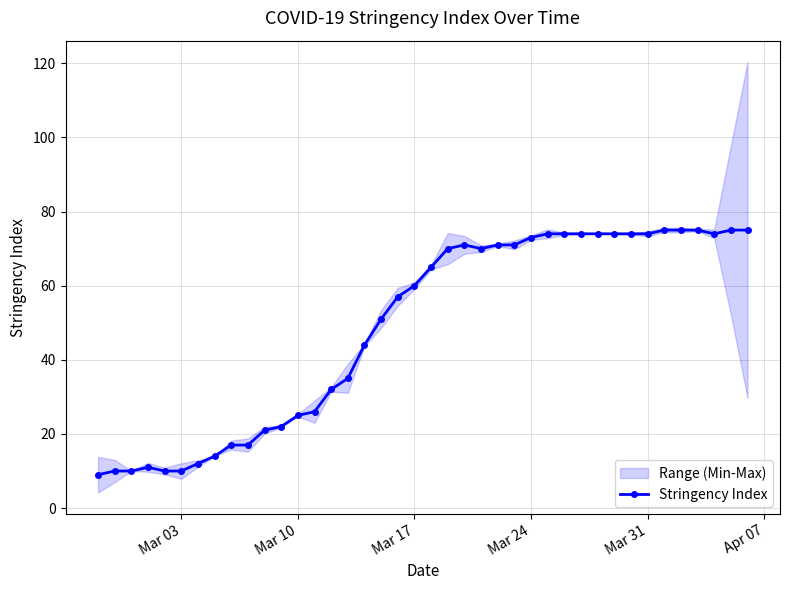

What is the sum of all values?

1951